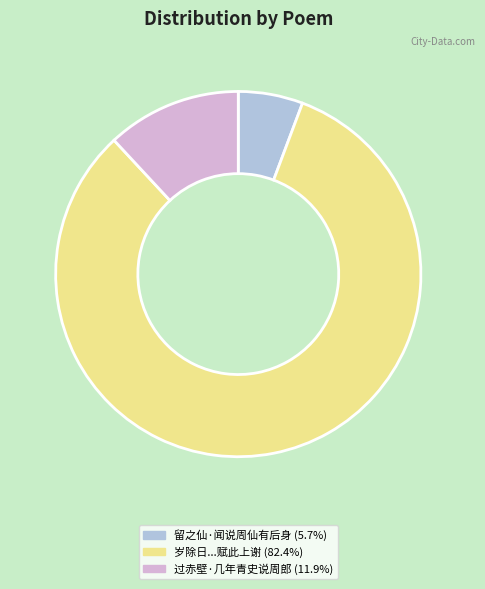

Is there any slice that represents more than half of the pie?

Yes